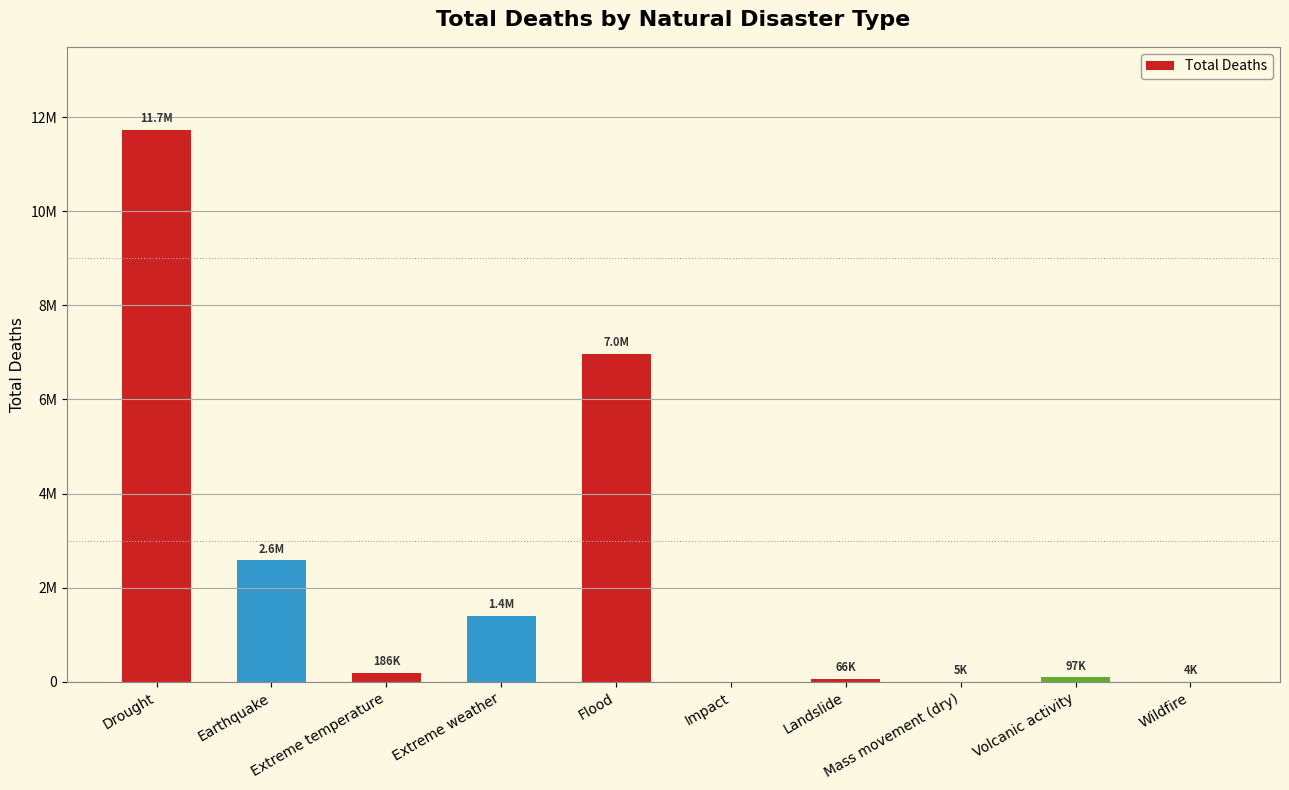

Reading left to right, transcribe all the data shown in this chart.

11731371	2582193	186051	1401406	6965399	0	65737	5047	97265	4380